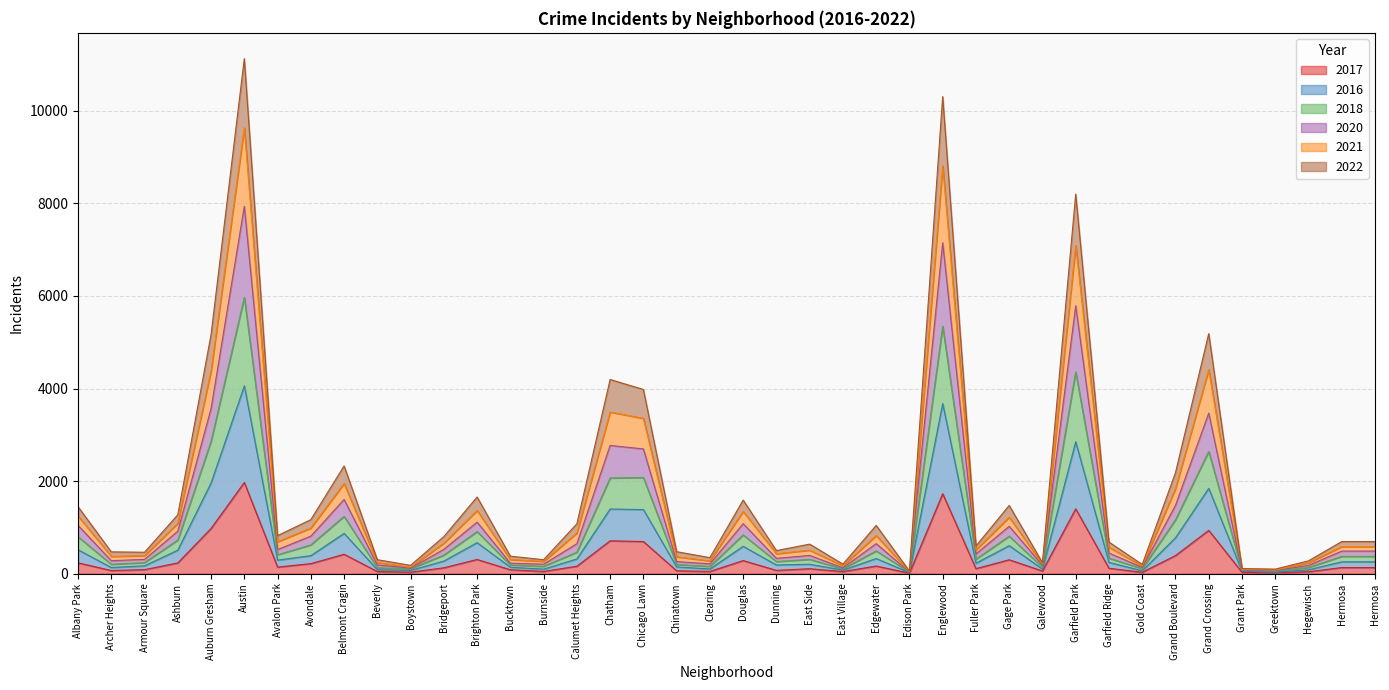

What are all the series names shown in the legend?

2017, 2016, 2018, 2020, 2021, 2022